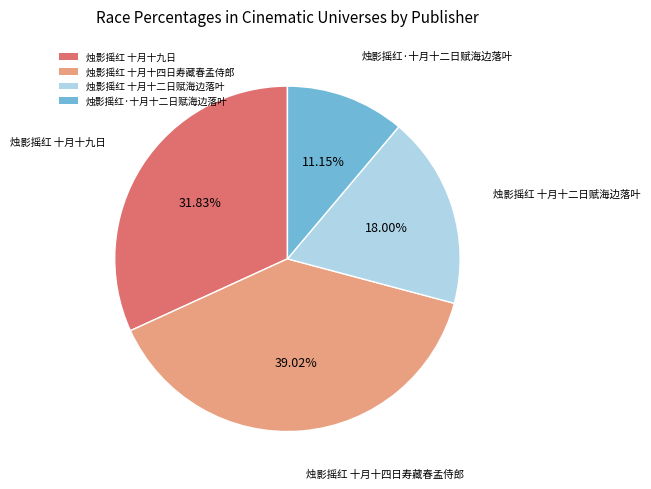

To the nearest percent, what percentage of the pie is 烛影摇红 十月十二日赋海边落叶?

18%